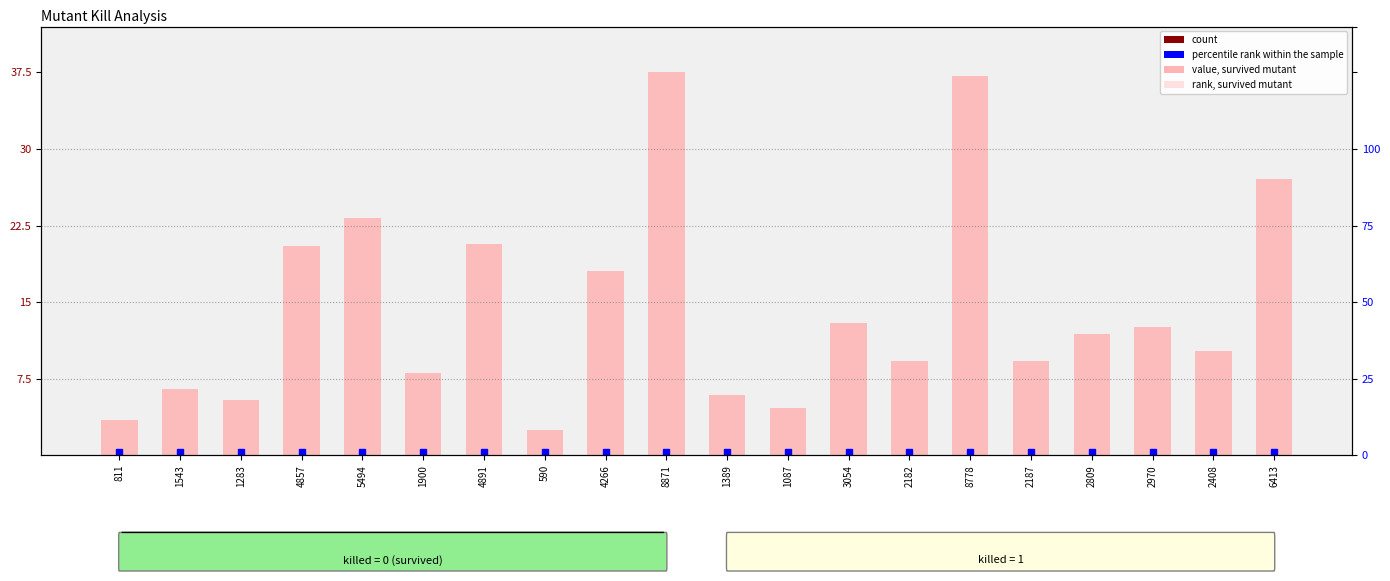

Does the chart contain any negative values?

No